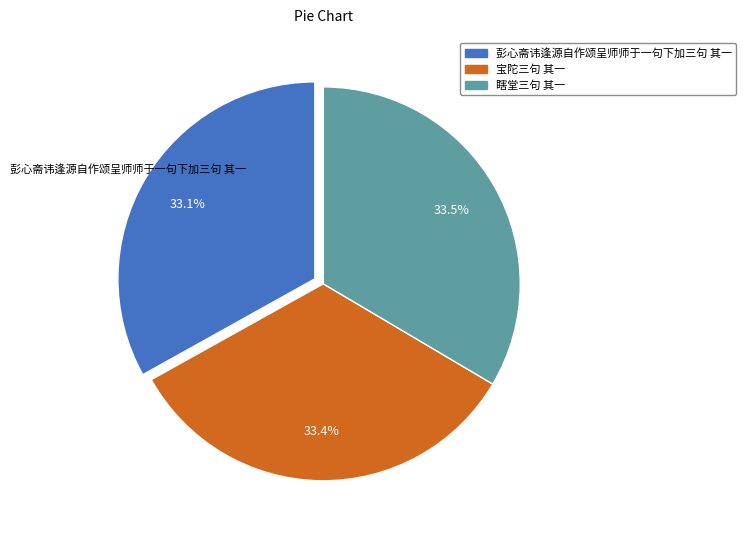

Is the sum of 瞎堂三句 其一 and 彭心斋讳逢源自作颂呈师师于一句下加三句 其一 greater than half?

Yes